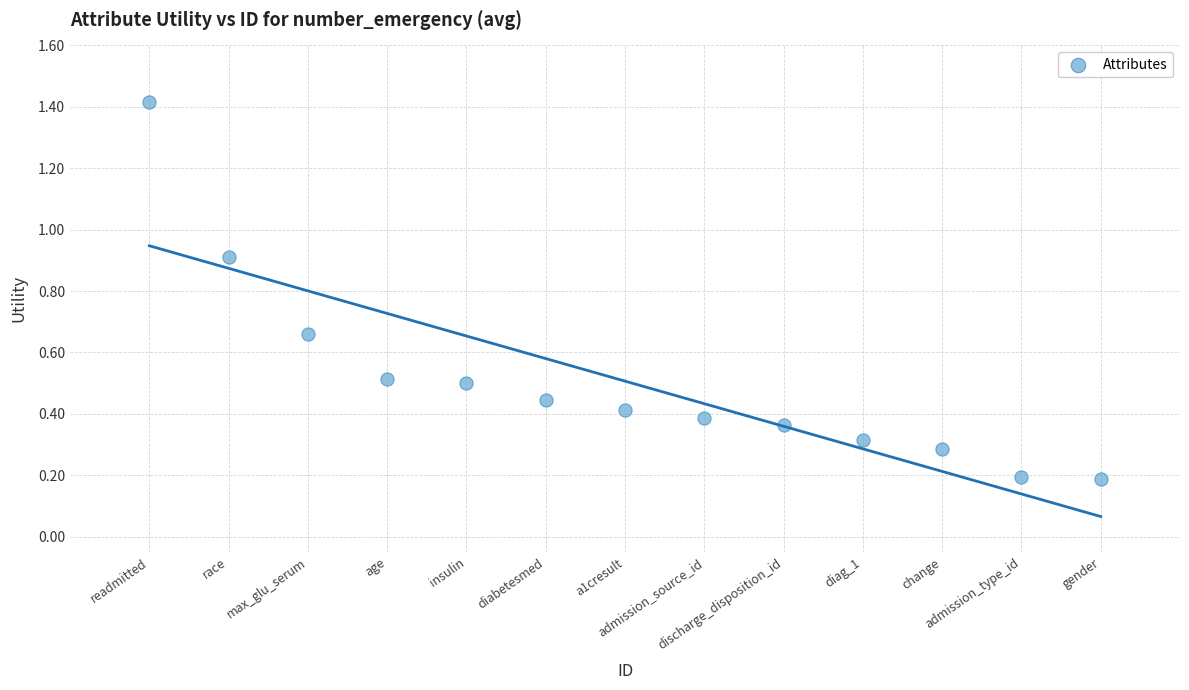

What is the range of X values (max minus min)?

12.0